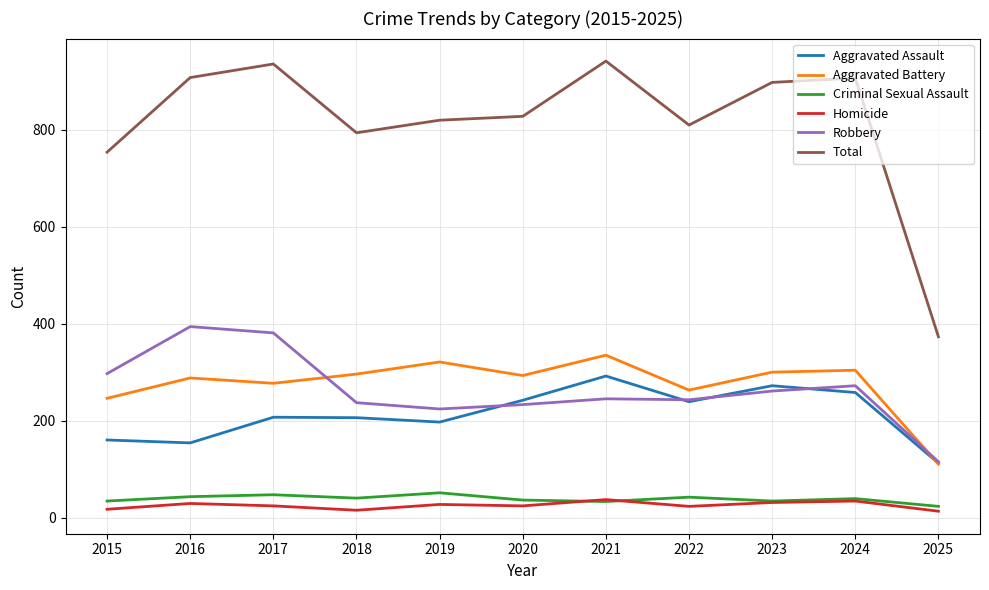

True or false: Aggravated Battery has more than 0 points higher than both neighbors.

True